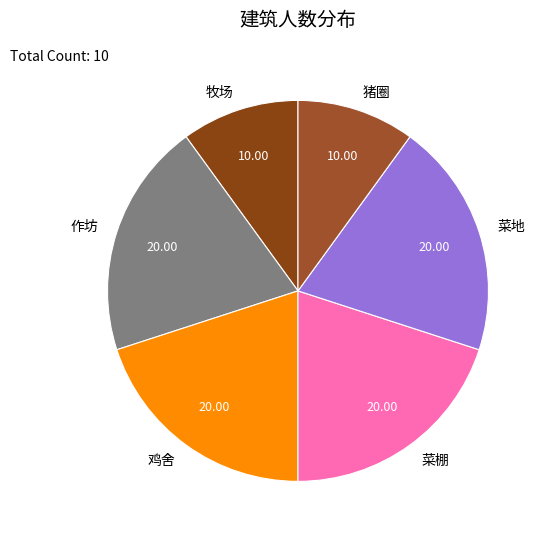

How many slices are in this pie chart?

6